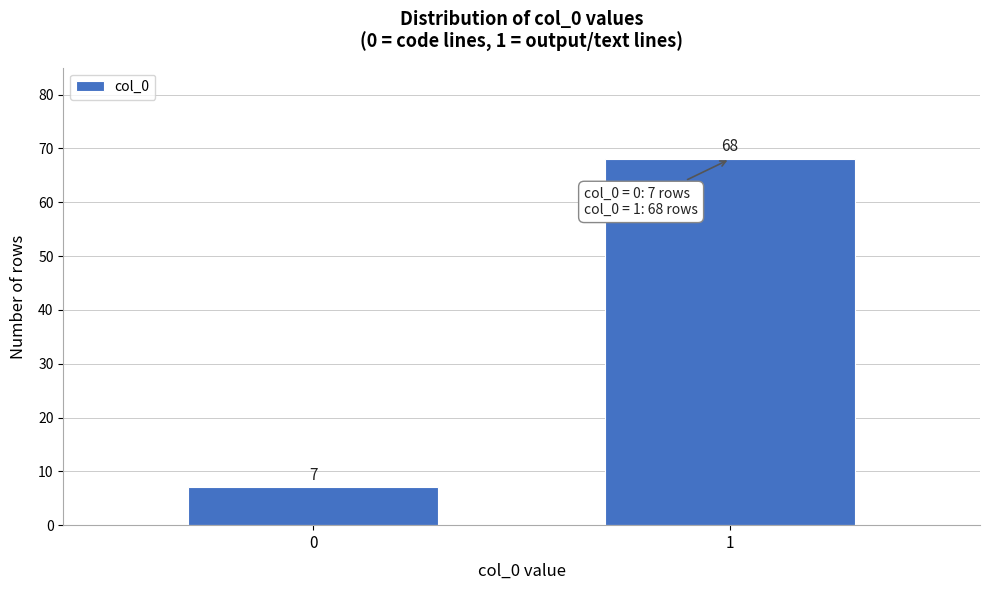

Reading left to right, transcribe all the data shown in this chart.

7	68